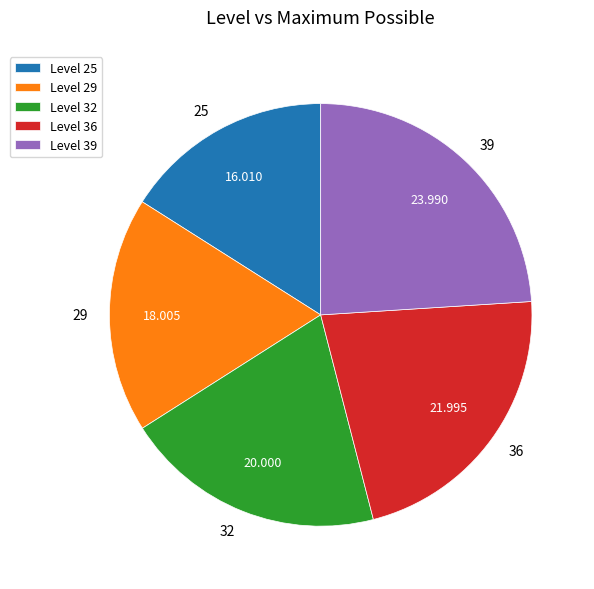

Is Level 39 the majority of the pie?

No